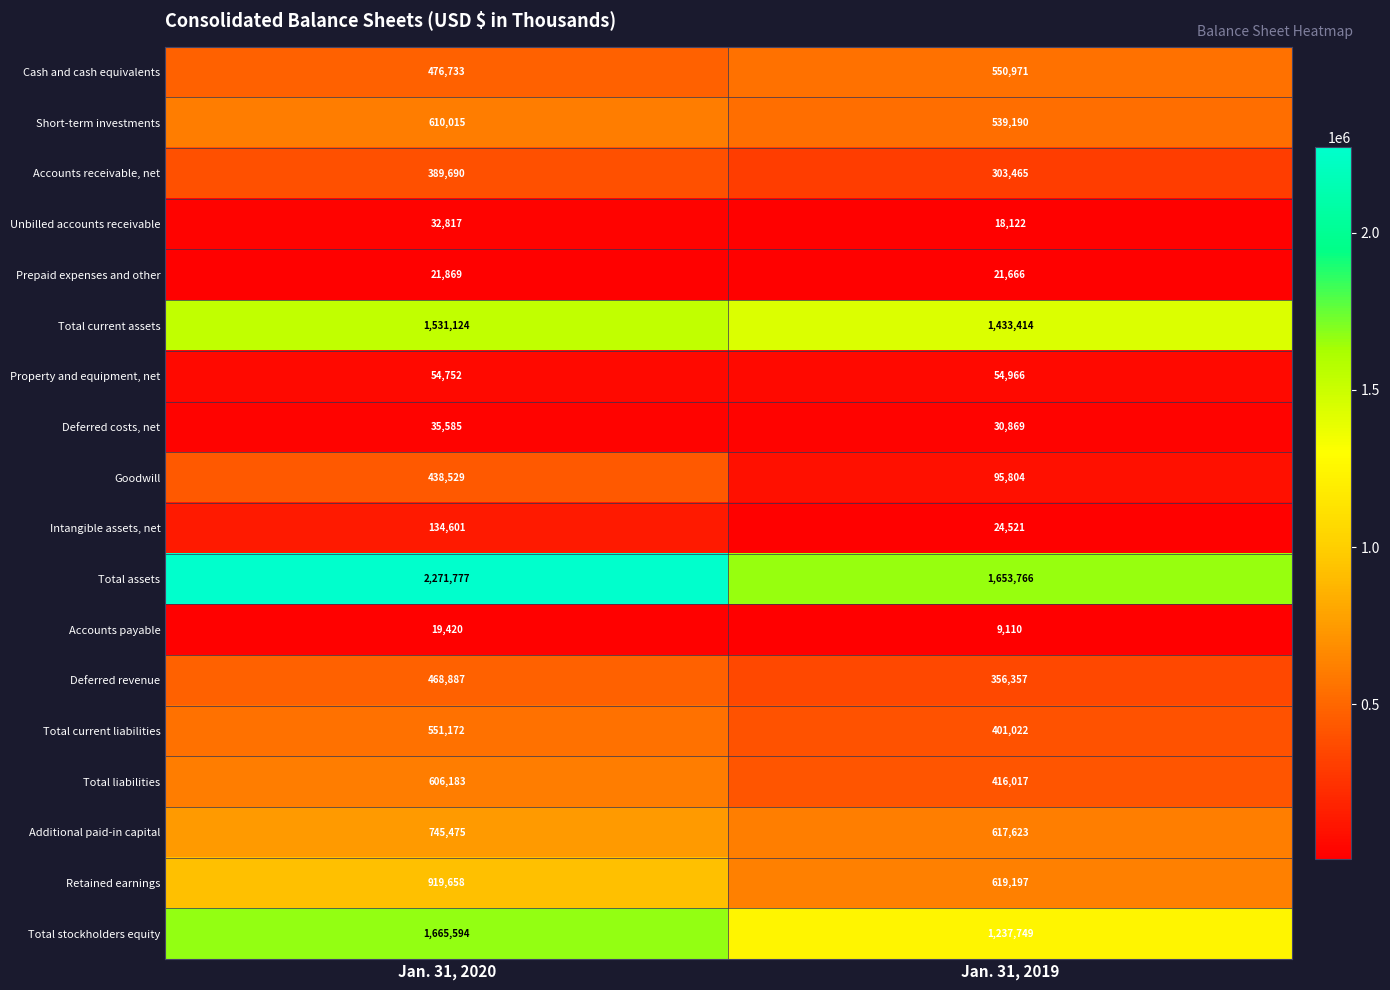

At which category is the sum across all series the highest?

Jan. 31, 2020